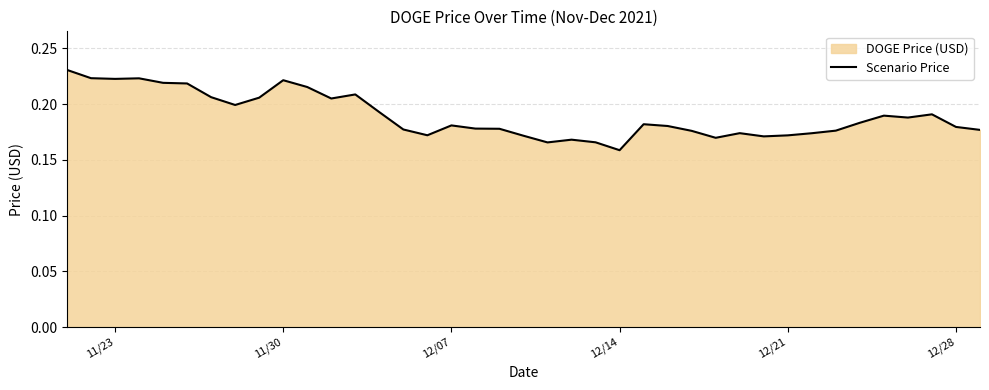

What is the greatest value displayed?

0.2